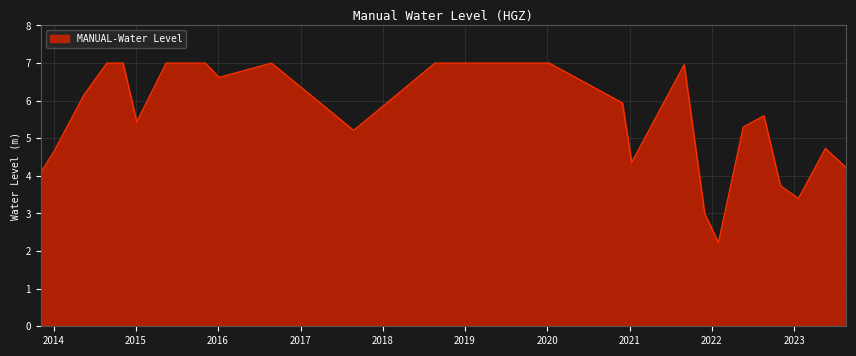

What is the minimum value shown in the chart?

2.2